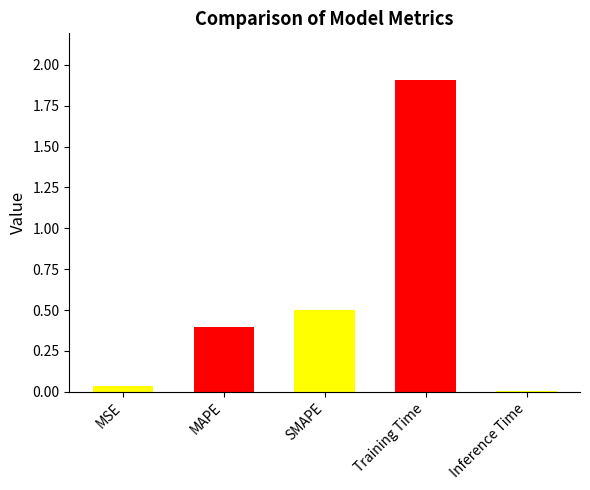

What position from the right is Training Time?

2